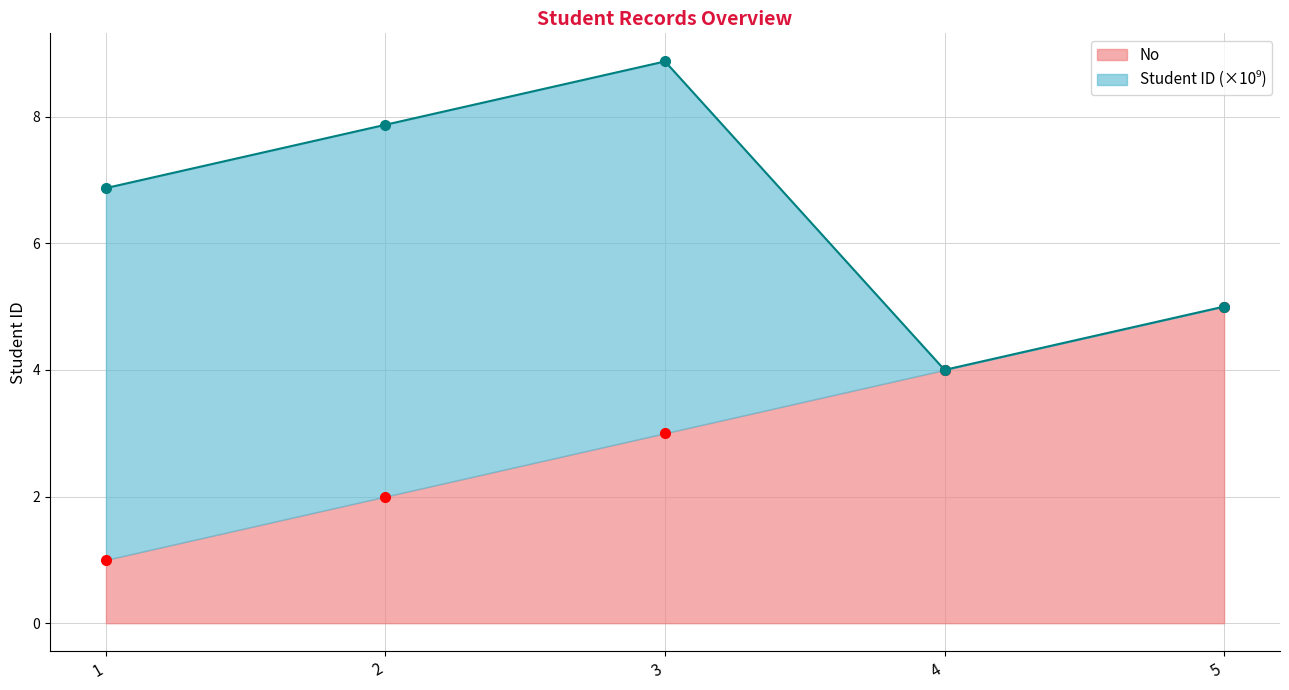

What is the difference between the maximum and minimum values?

4